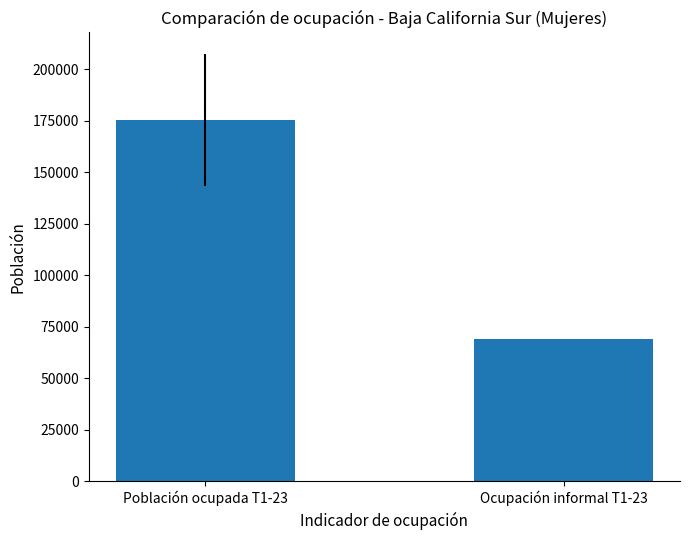

Are the bars horizontal?

No